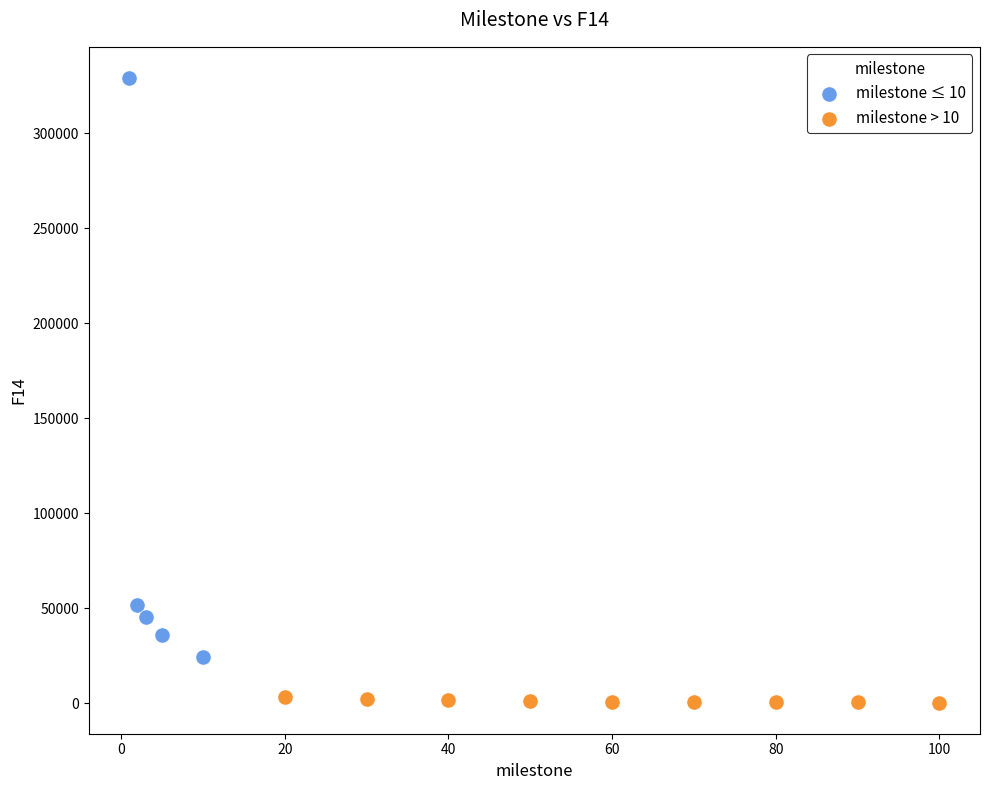

Which series contains the lowest Y value?

milestone > 10